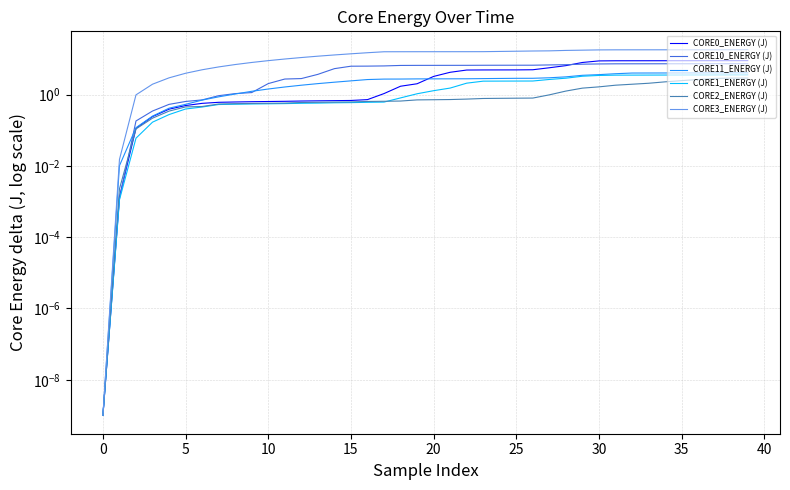

The value of CORE2_ENERGY (J) at 17 is 0.6. True or false?

True